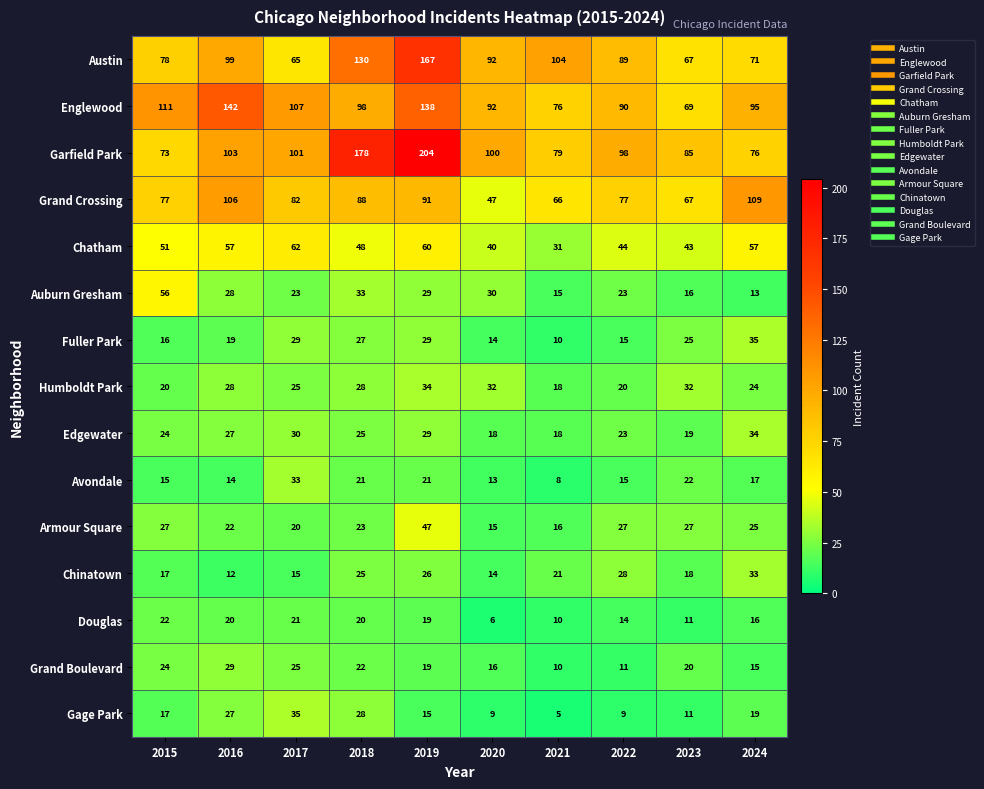

What is the minimum value for Humboldt Park?

18